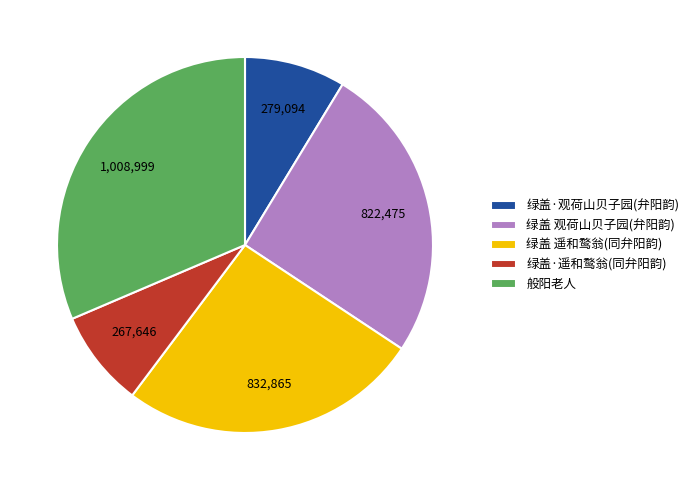

Is 绿盖 观荷山贝子园(弁阳韵) the majority of the pie?

No